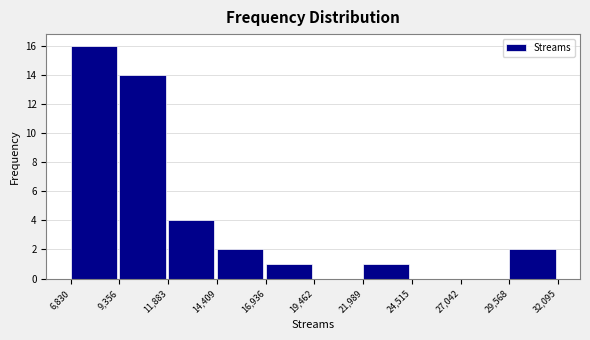

Reading left to right, transcribe this chart: for each bar, give the range it covers on the x-axis and its height. The values are not printed on the chart, so give them approximately, as read against the axis.

6,830 to 9,356: 16
9,356 to 11,883: 14
11,883 to 14,409: 4
14,409 to 16,936: 2
16,936 to 19,462: 1
19,462 to 21,989: 0
21,989 to 24,515: 1
24,515 to 27,042: 0
27,042 to 29,568: 0
29,568 to 32,095: 2